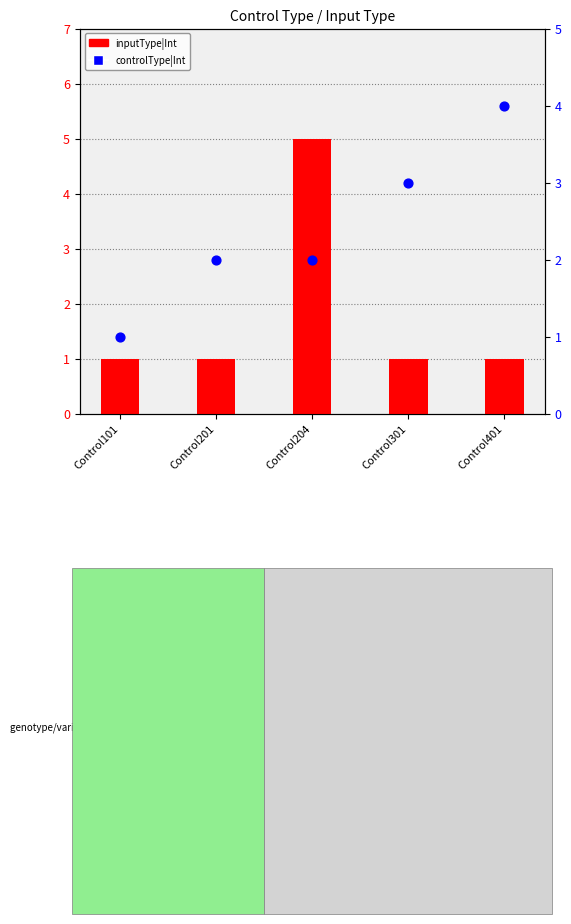

What are all the series names shown in the legend?

inputType|Int, controlType|Int